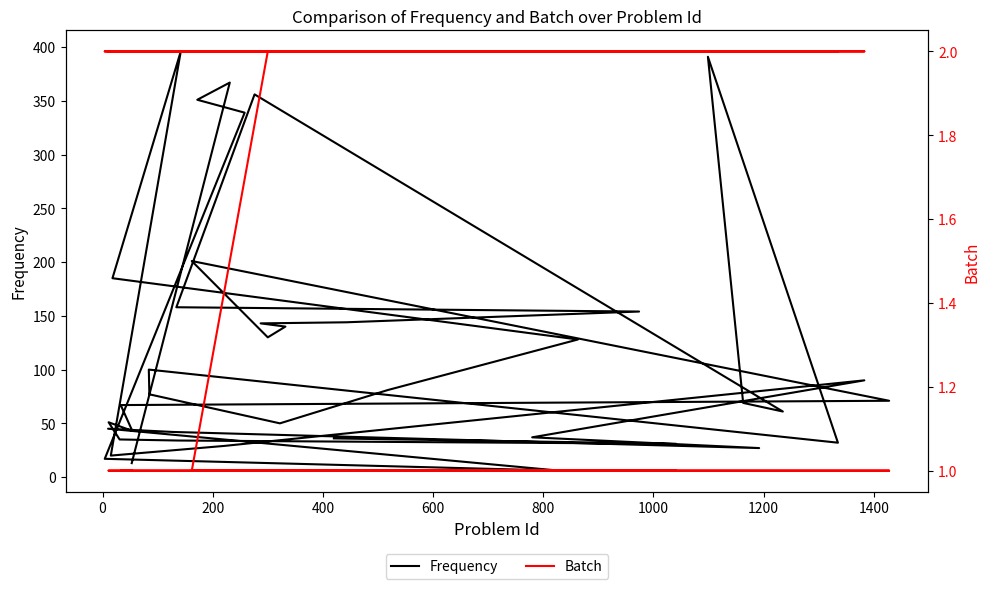

What are all the series names shown in the legend?

Frequency, Batch